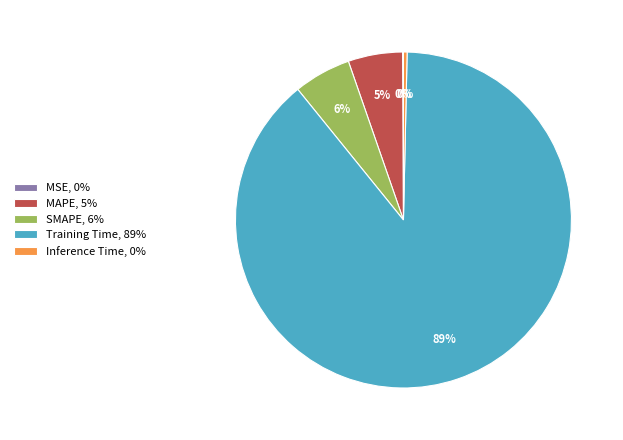

Which category accounts for the majority?

Training Time